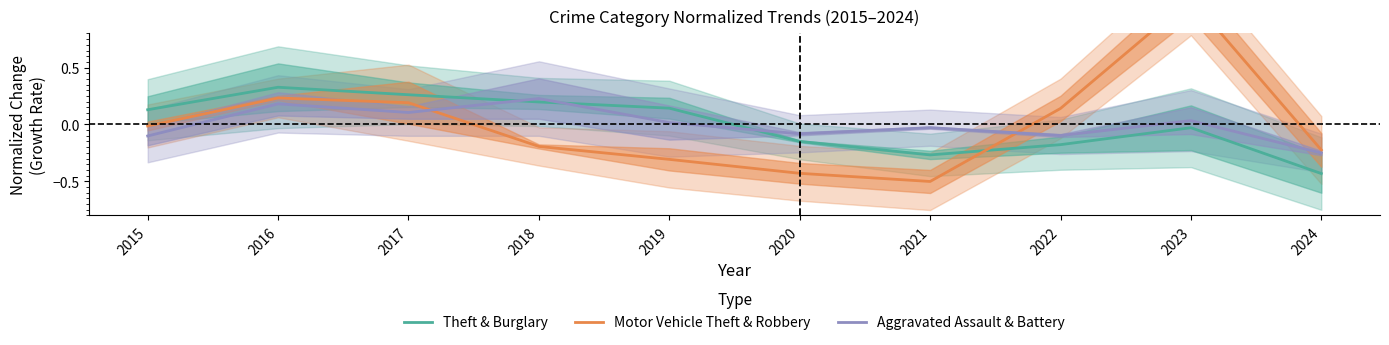

Which series changed the most between 2023 and 2024?

Motor Vehicle Theft & Robbery